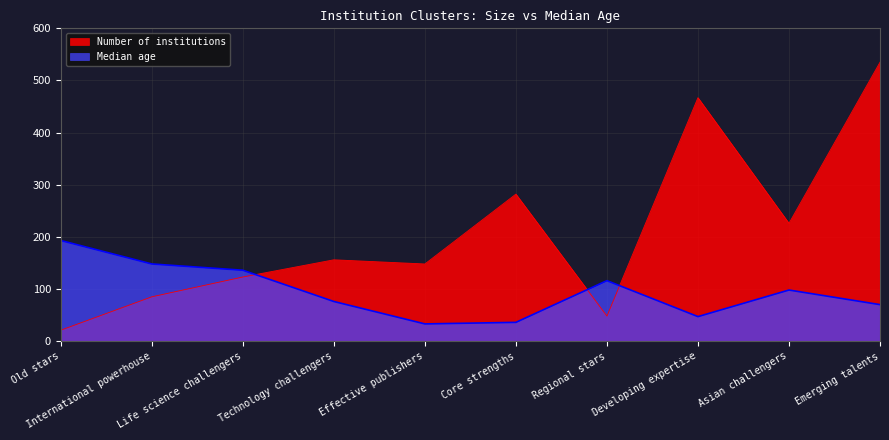

What is the sum of all Number of institutions values?

2091